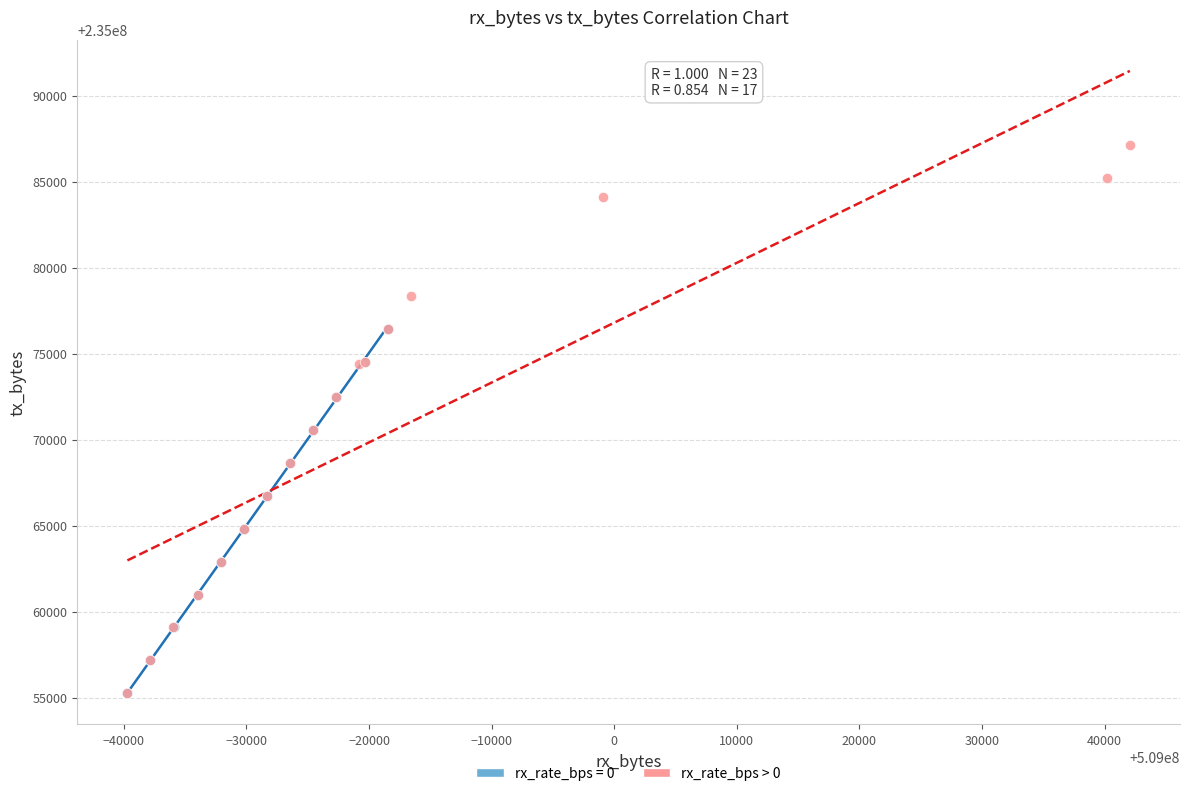

Which series contains the highest Y value?

rx_rate_bps > 0